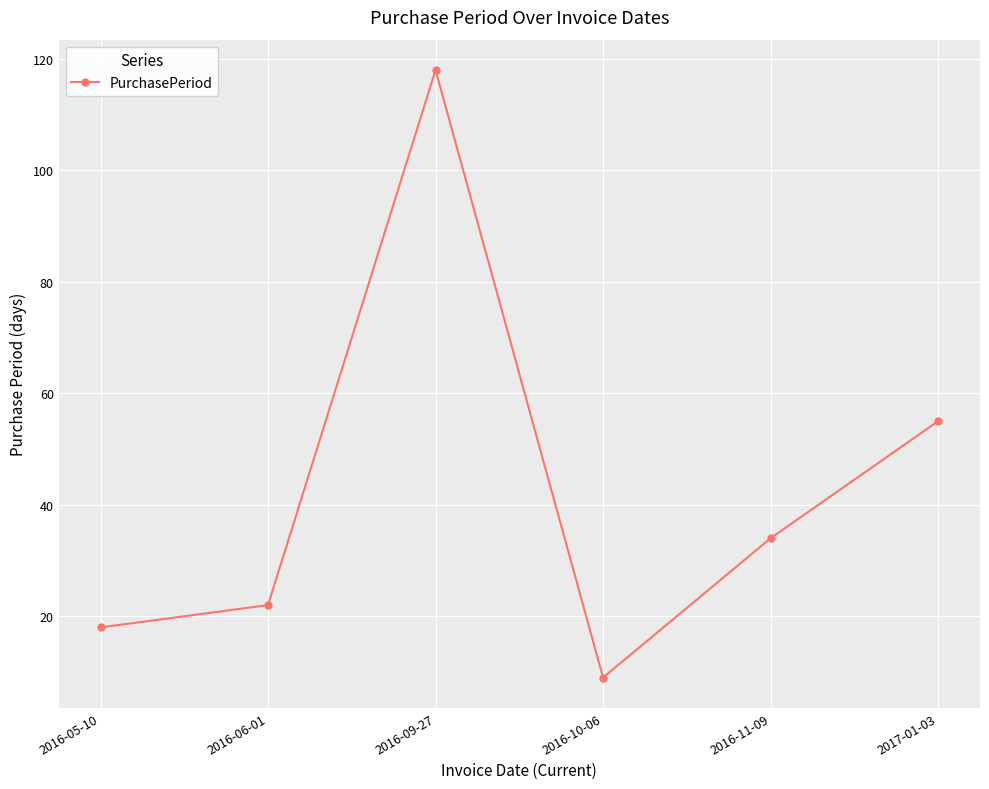

What is the greatest value displayed?

118